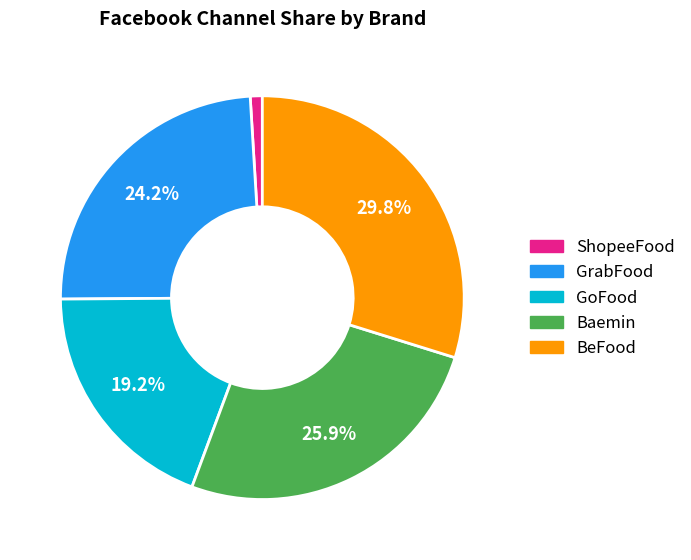

To the nearest percent, what portion does GoFood represent?

19%